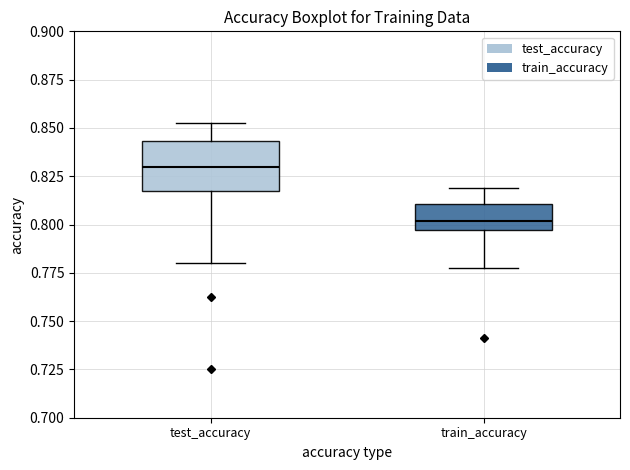

Which box's median line is the lowest?

train_accuracy